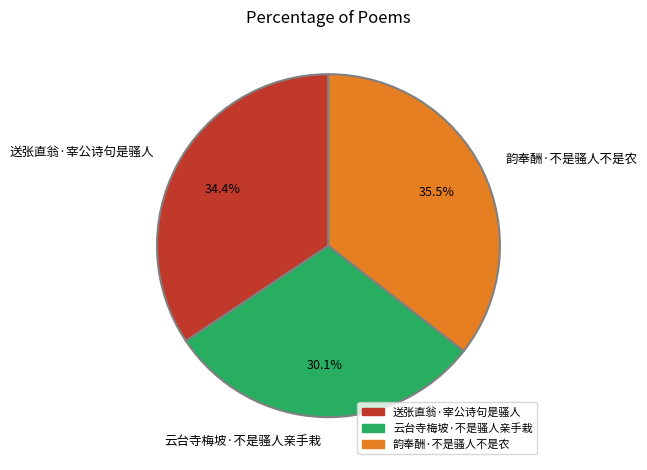

Combined, do 云台寺梅坡·不是骚人亲手栽 and 送张直翁·宰公诗句是骚人 account for over 50%?

Yes